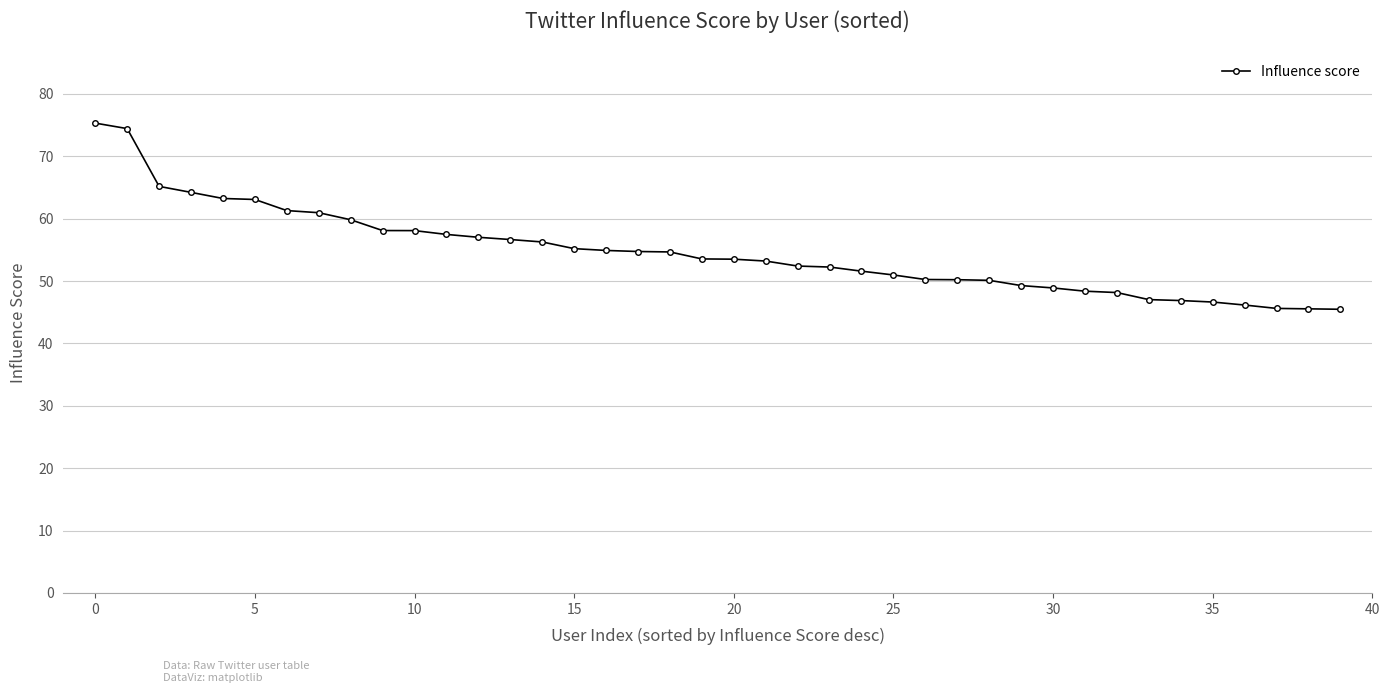

What is the value of the 35th point from the left?

46.9